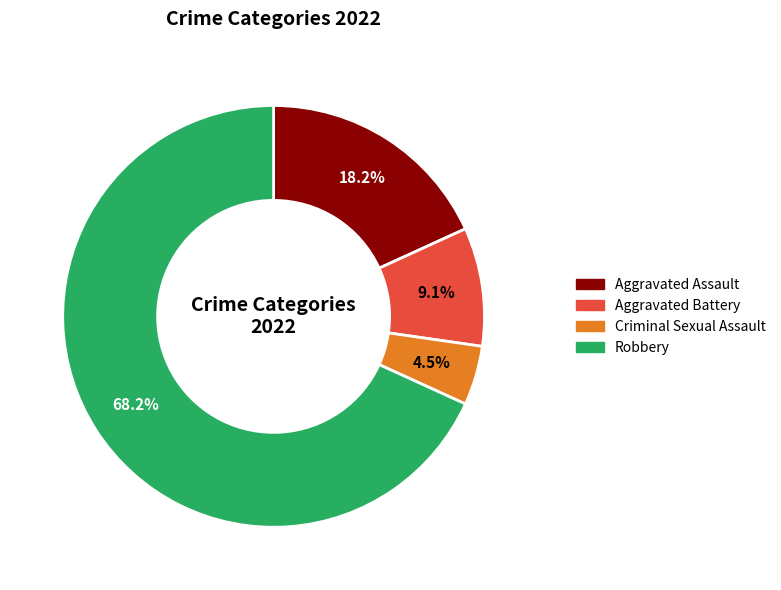

How much of the chart is everything except Robbery?

31.8%